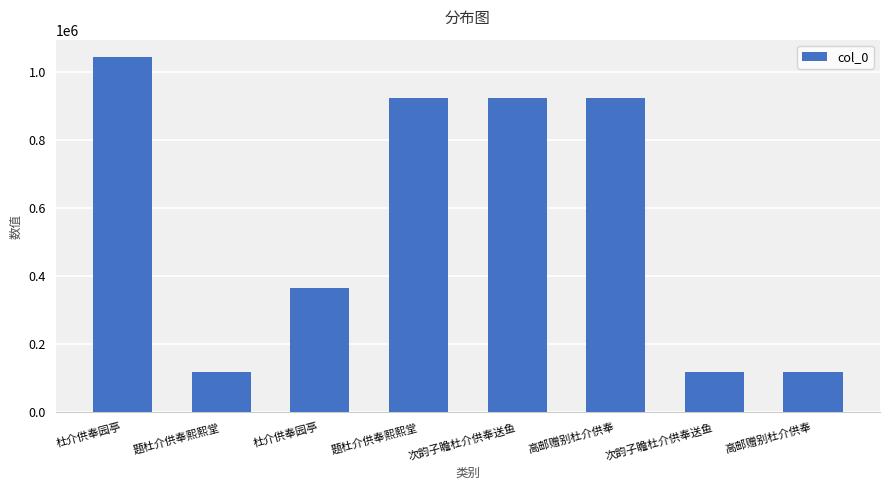

At which label is the value closest to 580785?

杜介供奉园亭